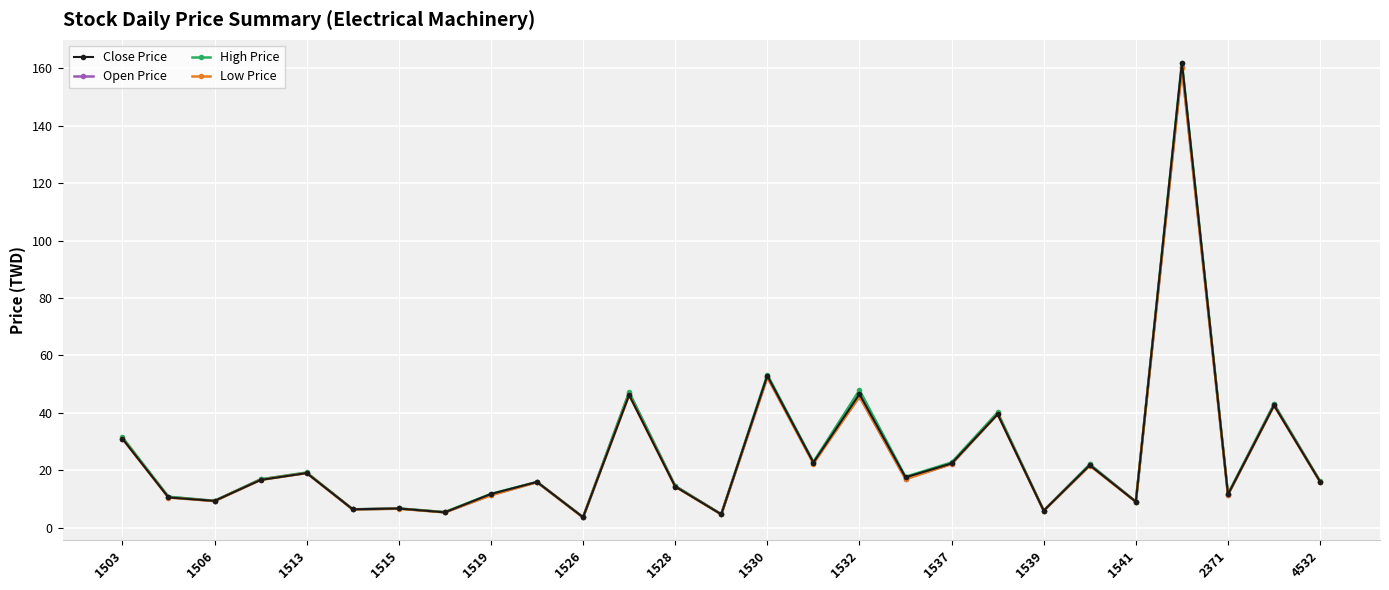

How many data points in High Price are less than 16?

13